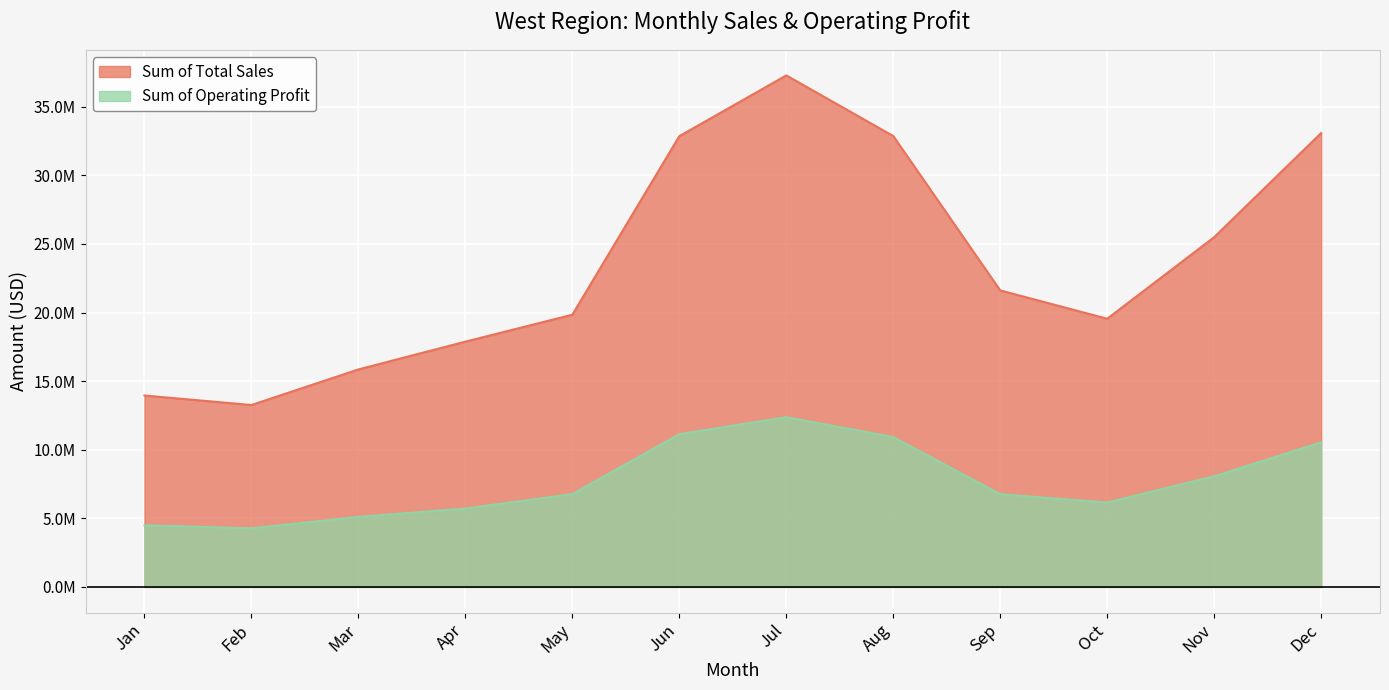

The Sum of Operating Profit series shows 2527929.6 at May. True or false?

False